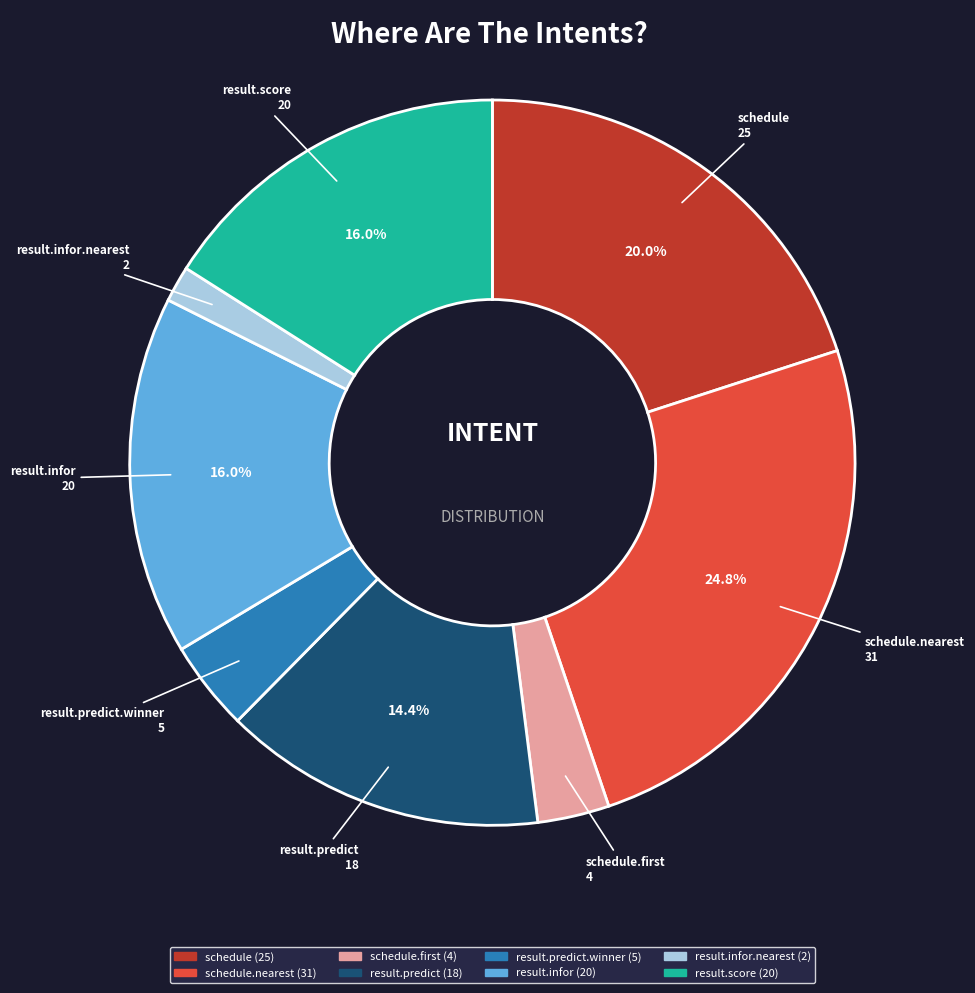

Is there any slice that represents more than half of the pie?

No